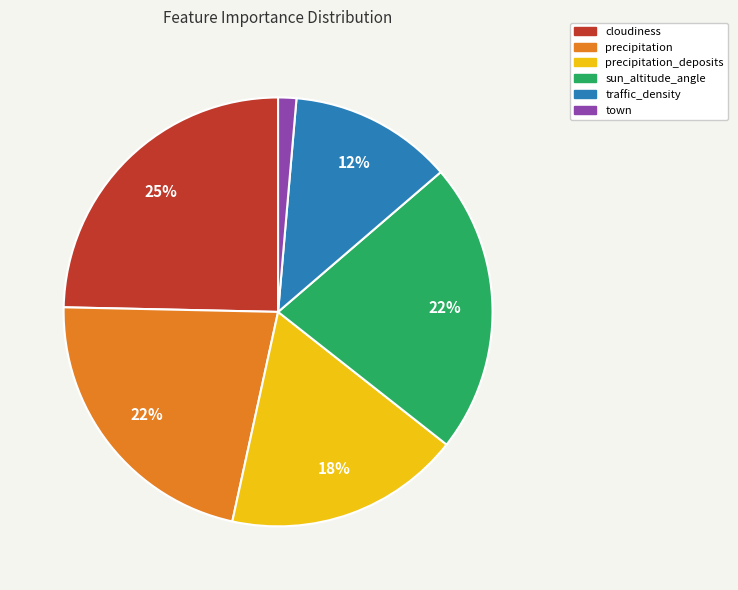

To the nearest percent, what is the average slice percentage?

17%